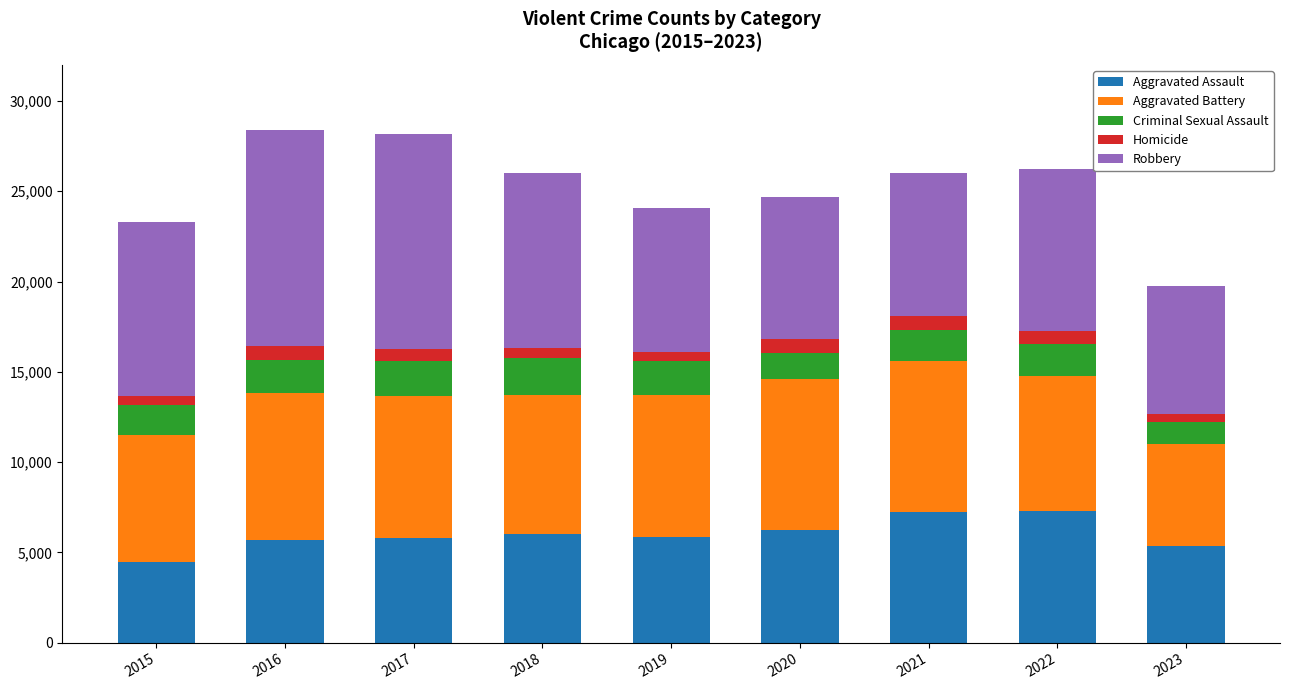

Is it true that Aggravated Assault equals 5793 at 2017?

True